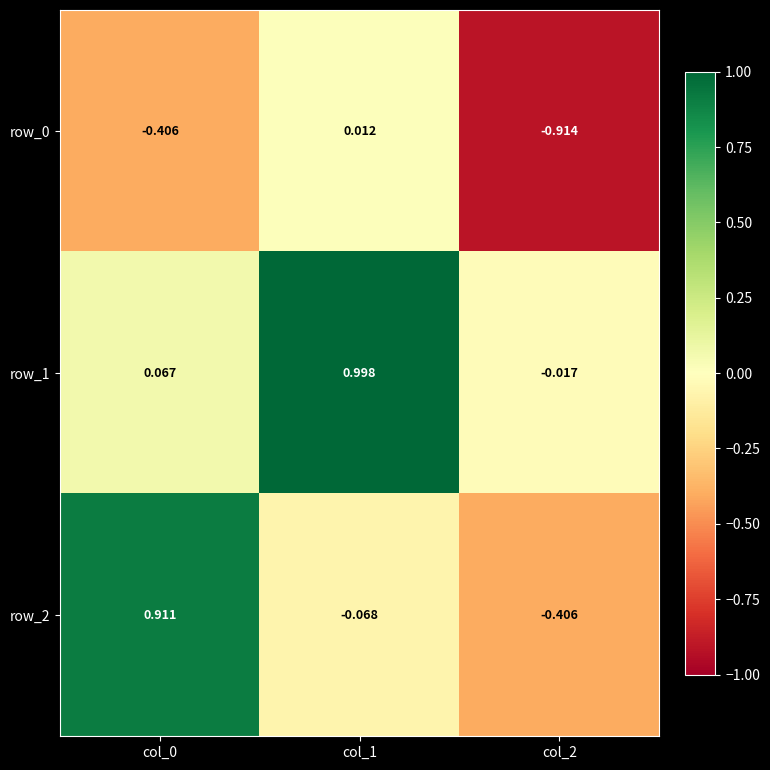

What is the sum of all row_2 values?

0.4